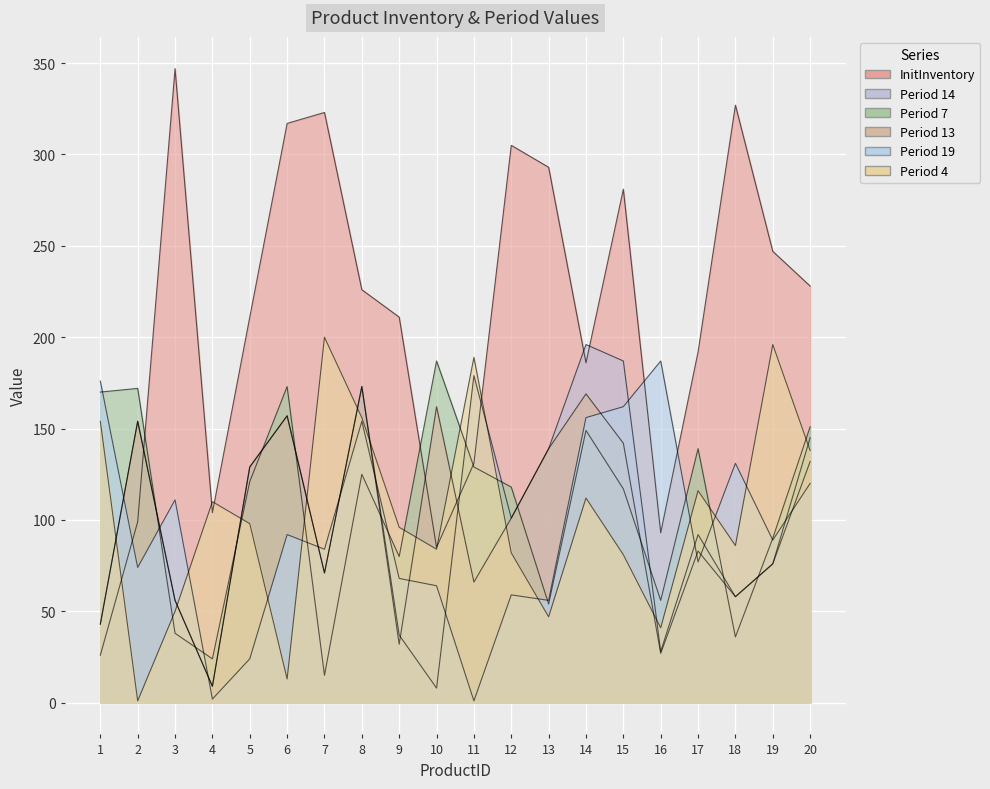

Is the value of Period 4 at 18 greater than the value of Period 13 at 2?

No